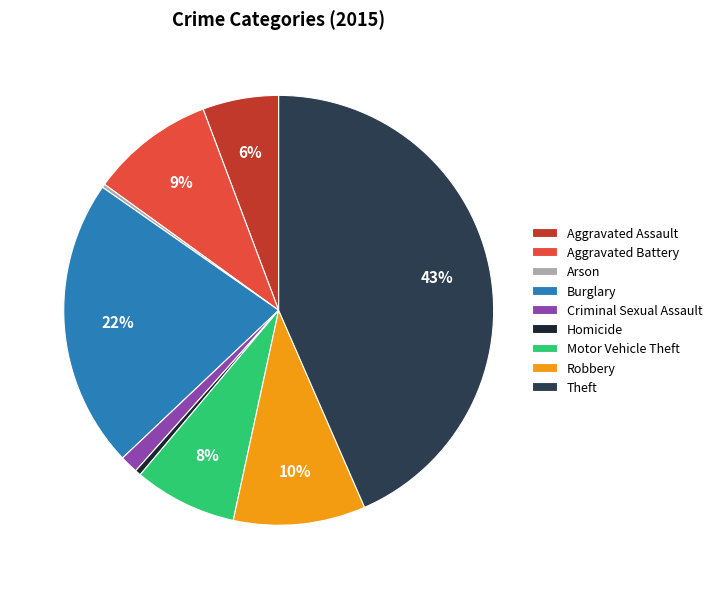

Between Robbery and Motor Vehicle Theft, which is larger?

Robbery